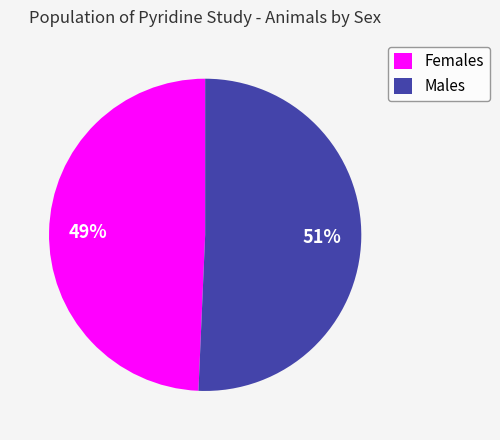

Between Females and Males, which is larger?

Males